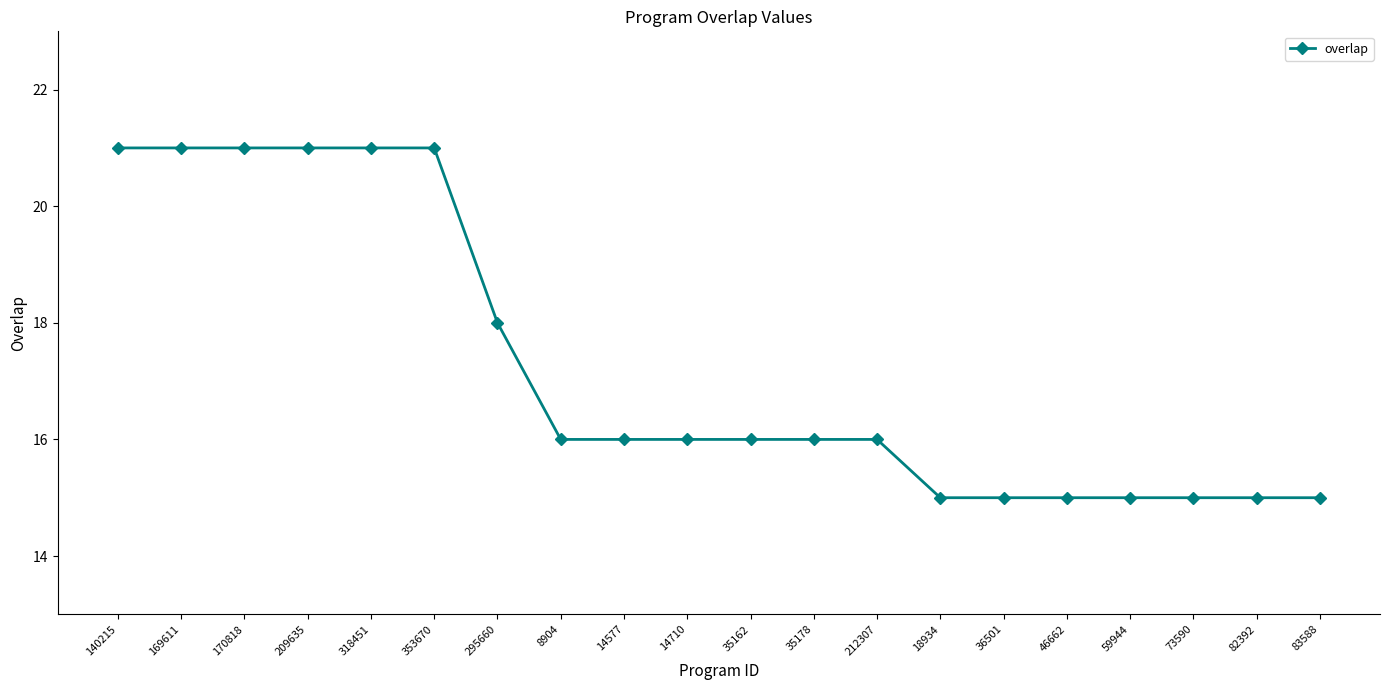

Read the value at 73590.

15